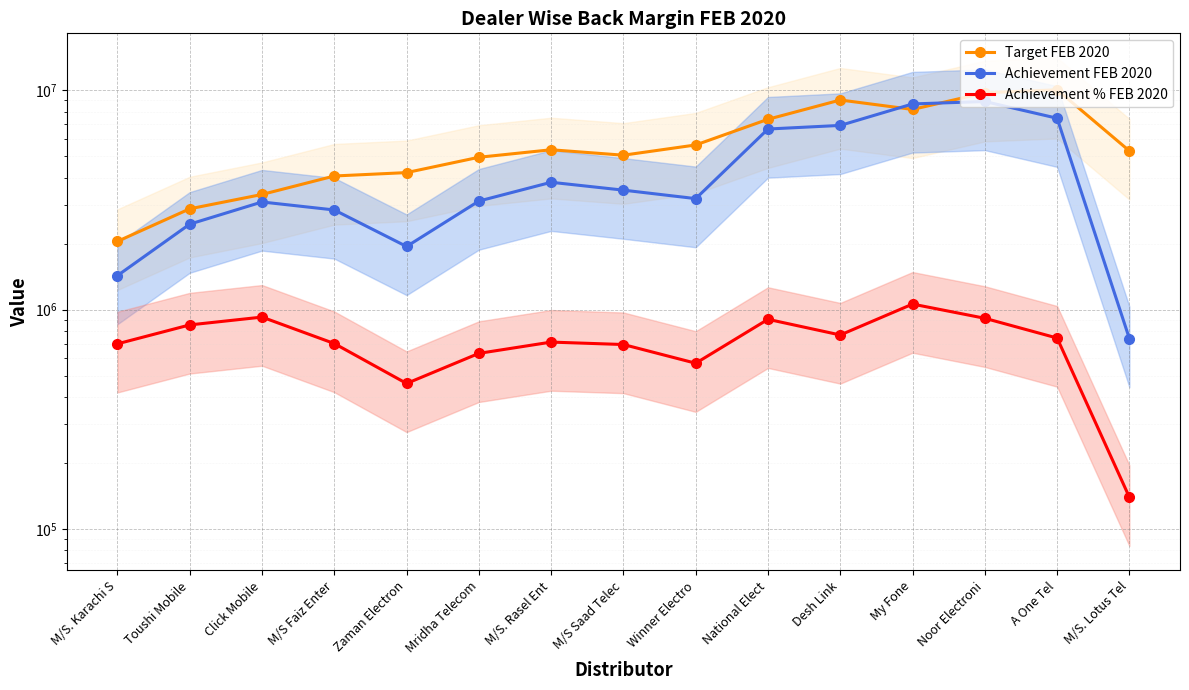

Which category has the lowest value across all series?

M/S. Lotus Tel